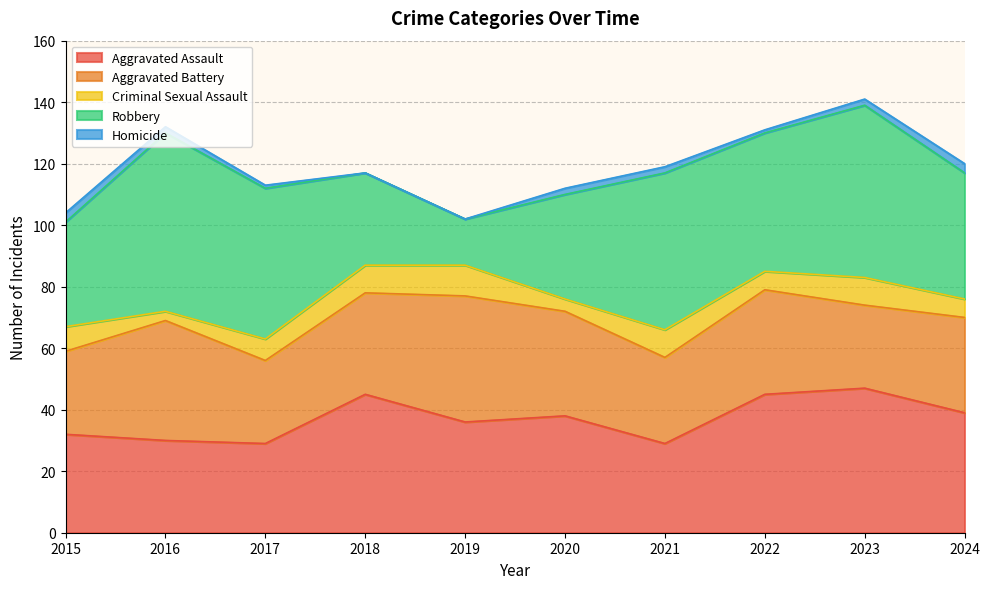

What is the maximum value shown in the chart?

58